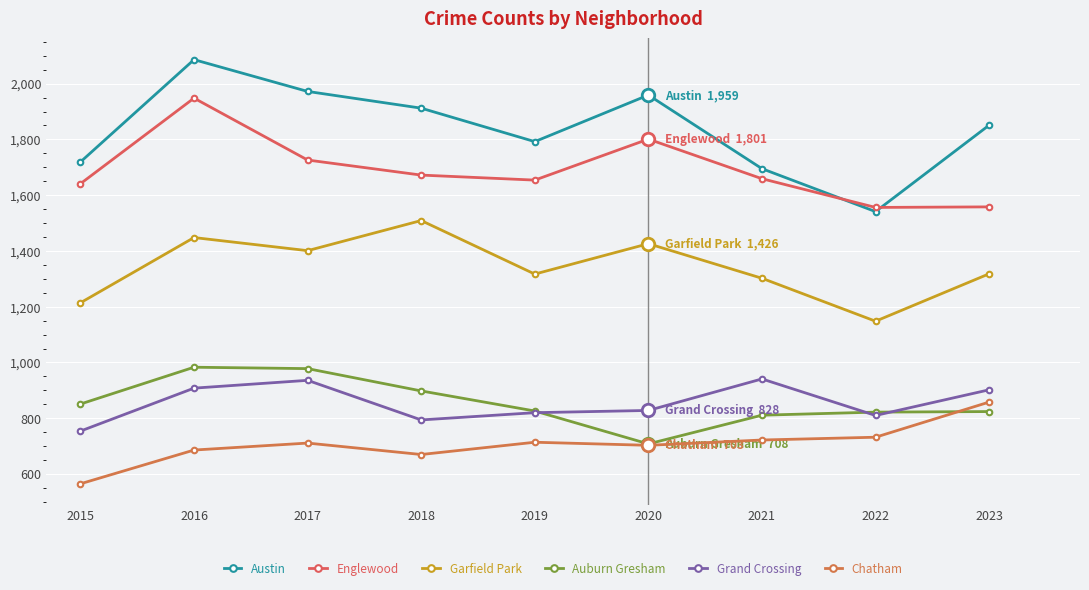

What value does the Auburn Gresham series have at 2015, to the nearest 10?

850